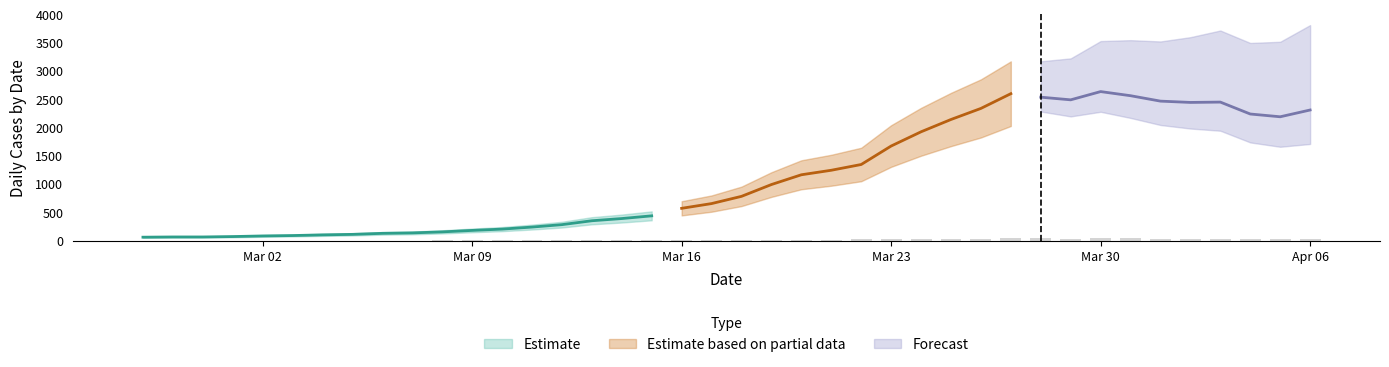

The chart shows a value of 8.4 at 2020-04-01. True or false?

False